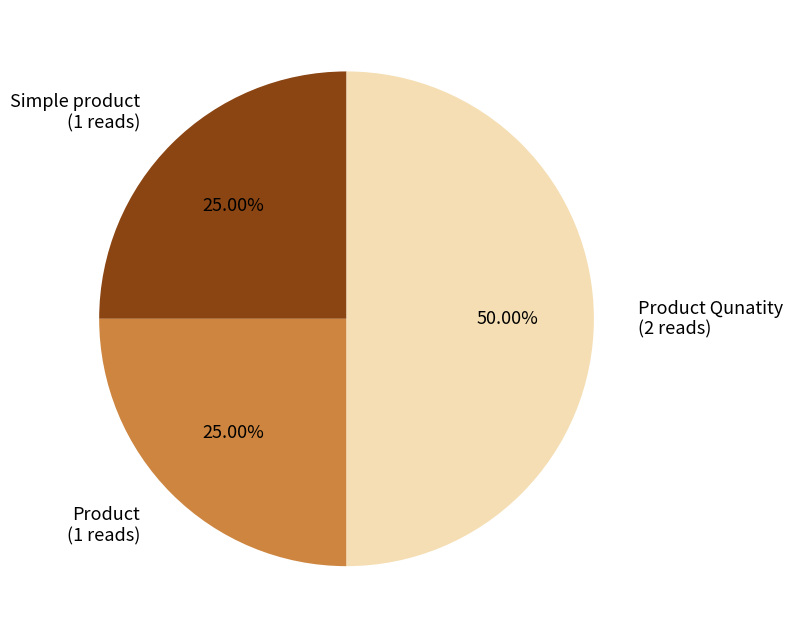

Combined, do Product (1 reads) and Product Qunatity (2 reads) account for over 50%?

Yes